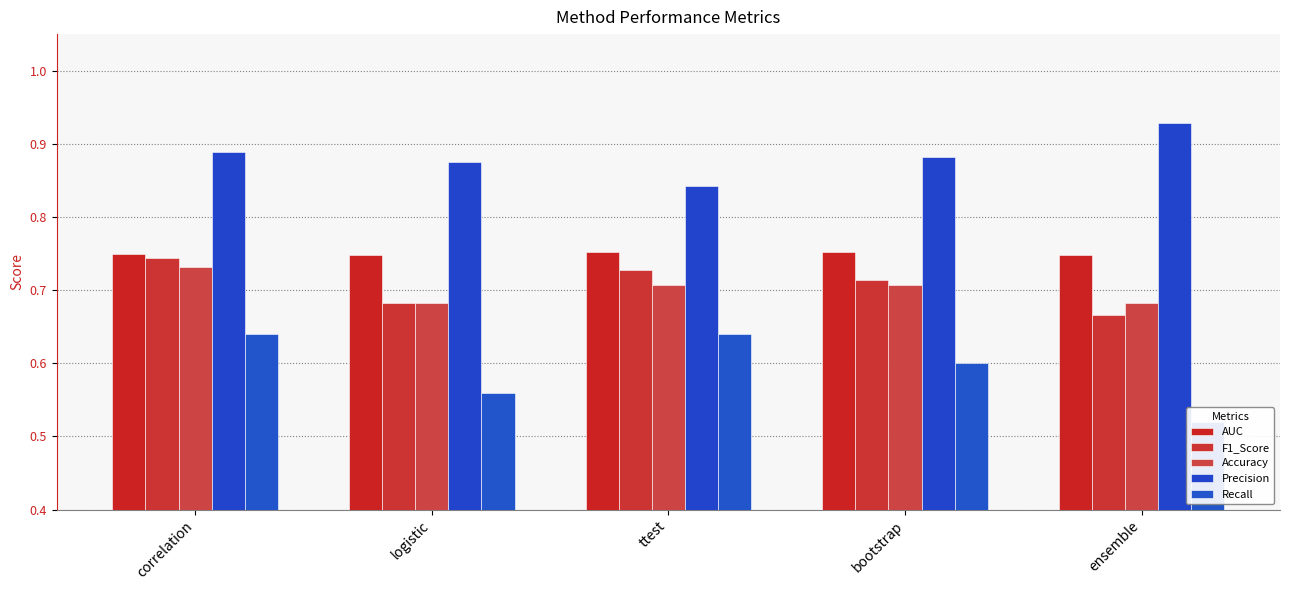

What is the label of the 4th bar from the left?

bootstrap